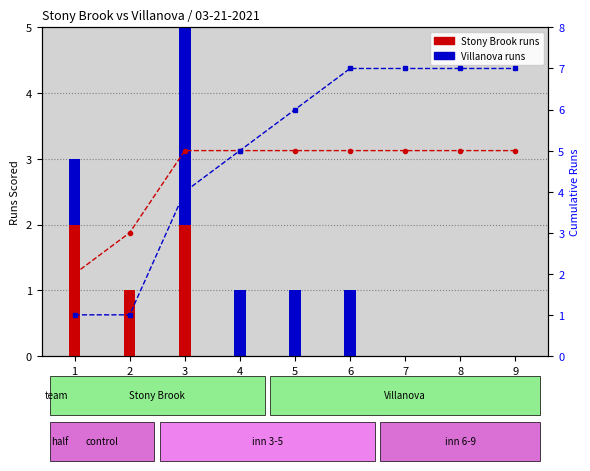

At which category is the sum across all series the highest?

3